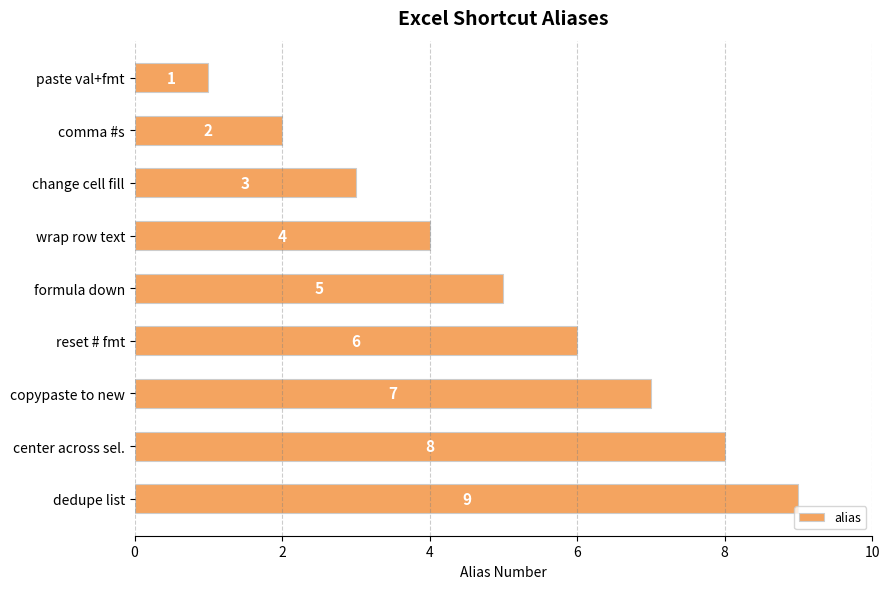

Rank the categories by value from highest to lowest.

dedupe list, center across sel., copypaste to new, reset # fmt, formula down, wrap row text, change cell fill, comma #s, paste val+fmt